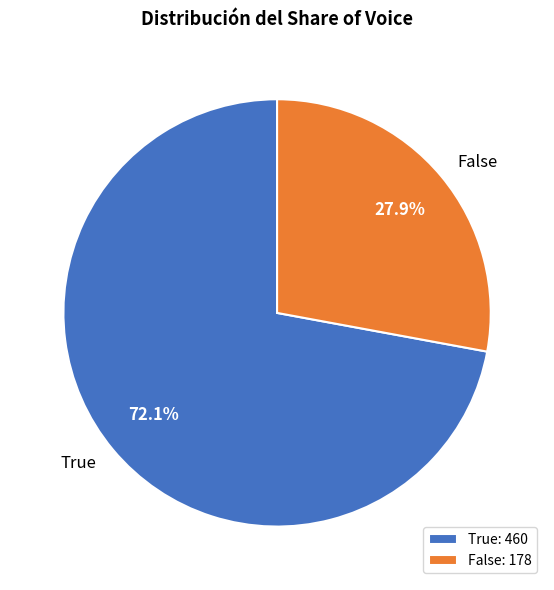

To the nearest percent, what is the difference between the largest and smallest slice percentages?

44%